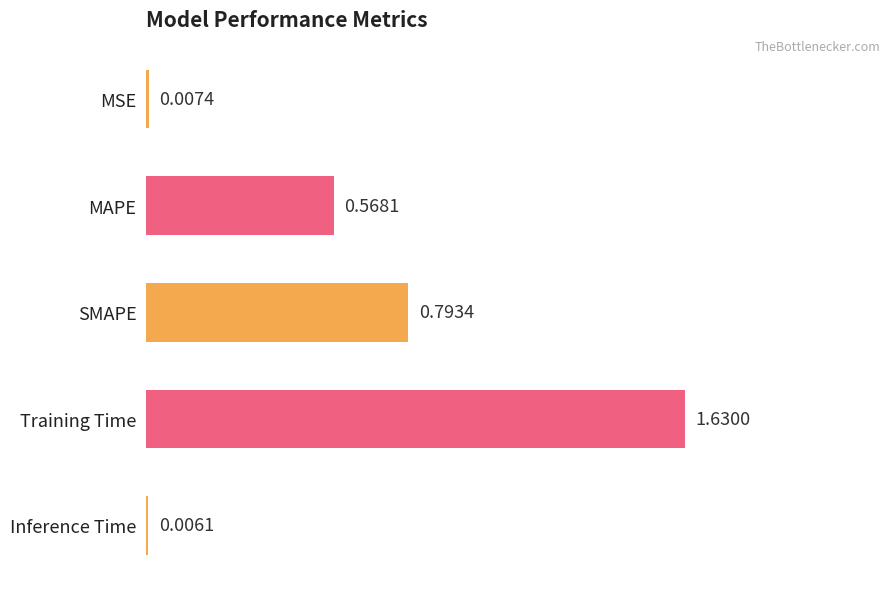

What is the sum of all values?

3.0